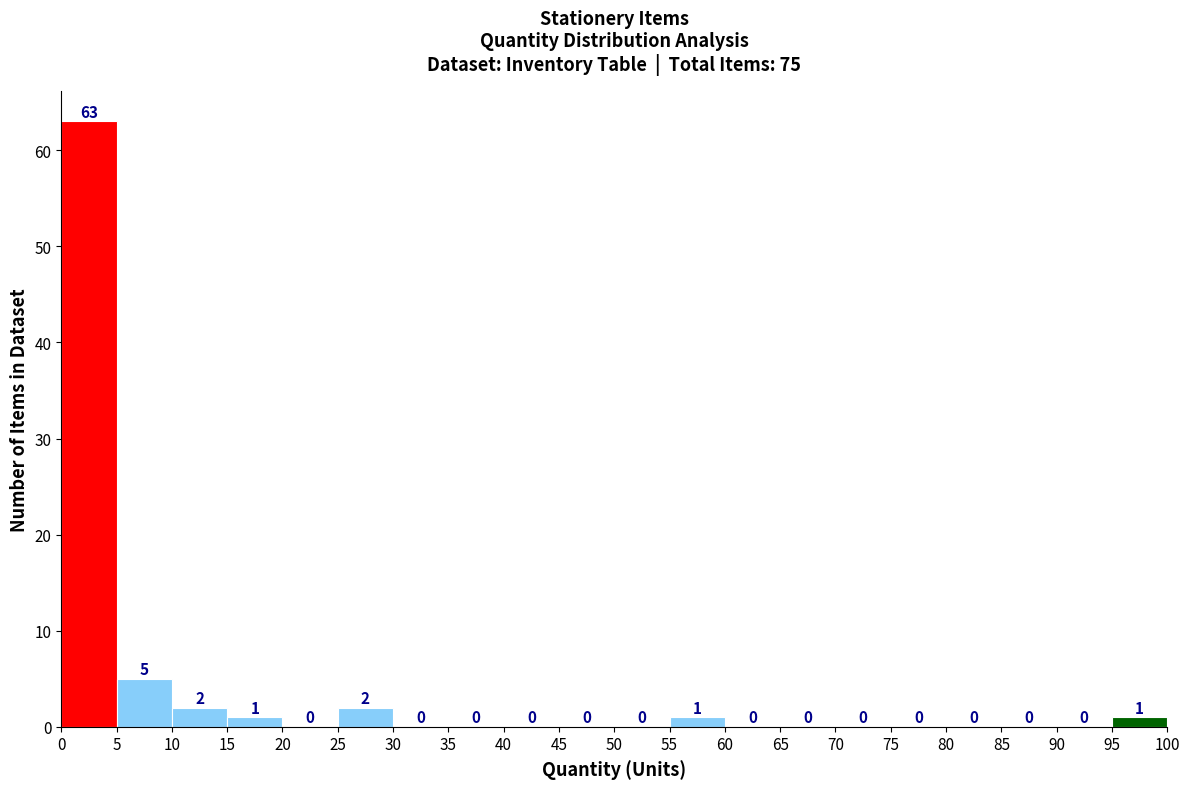

Reading left to right, transcribe this chart: for each bar, give the range it covers on the x-axis and its height.

0 to 5: 63
5 to 10: 5
10 to 15: 2
15 to 20: 1
20 to 25: 0
25 to 30: 2
30 to 35: 0
35 to 40: 0
40 to 45: 0
45 to 50: 0
50 to 55: 0
55 to 60: 1
60 to 65: 0
65 to 70: 0
70 to 75: 0
75 to 80: 0
80 to 85: 0
85 to 90: 0
90 to 95: 0
95 to 100: 1